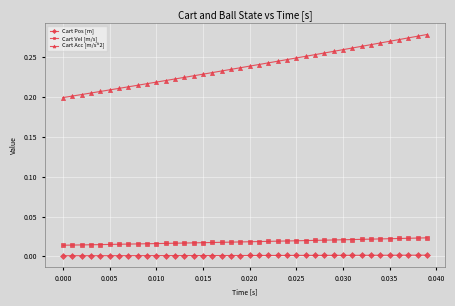

How many lines are shown in the chart?

3